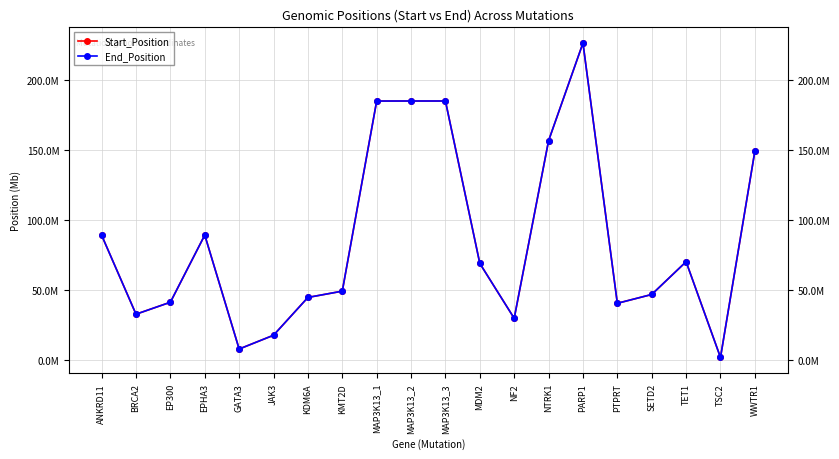

True or false: Start_Position and End_Position intersect in this chart.

False